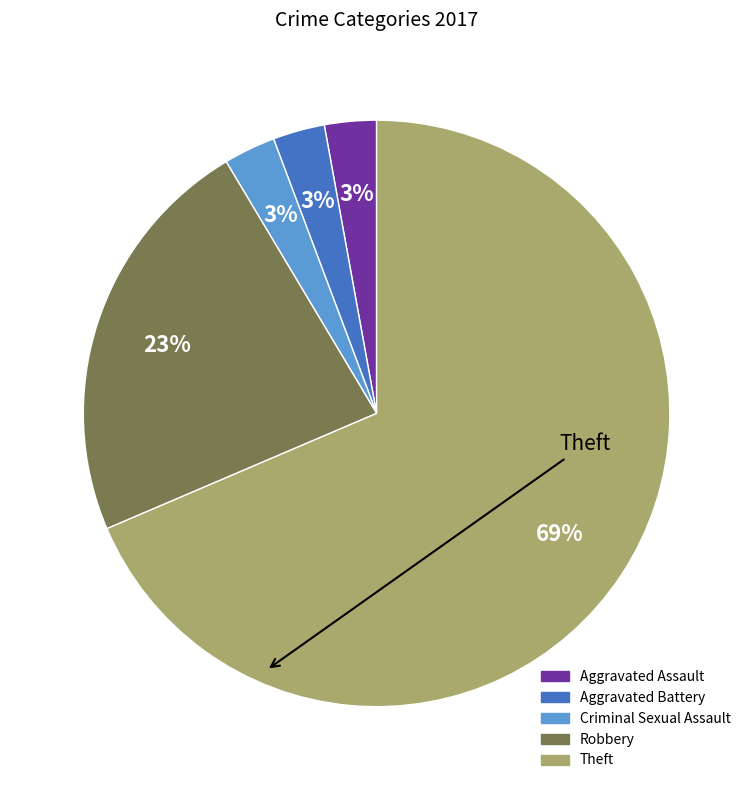

To the nearest percent, what is the average slice percentage?

20%